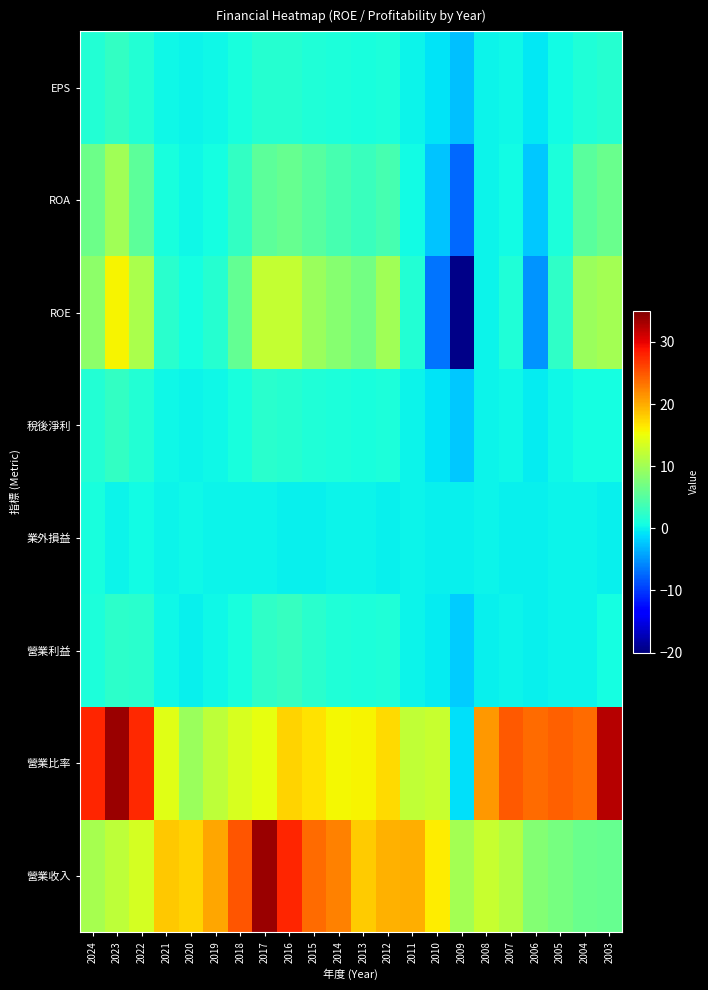

Reading right to left, what are all the values shown in this chart?

營業收入: 2003=6.1	2004=6.3	2005=7.3	2006=7.9	2007=11.2	2008=12.5	2009=10.2	2010=16.1	2011=19.9	2012=19.6	2013=18.2	2014=22.4	2015=23.8	2016=27.9	2017=33.6	2018=25.0	2019=20.2	2020=17.6	2021=18.3	2022=13.5	2023=11.9	2024=10.5
營業比率: 2003=32.4	2004=23.8	2005=24.4	2006=23.8	2007=24.8	2008=21.2	2009=-1.0	2010=12.5	2011=12.1	2012=17.2	2013=15.8	2014=15.5	2015=16.9	2016=17.8	2017=14.8	2018=13.6	2019=11.9	2020=9.5	2021=14.2	2022=27.6	2023=33.6	2024=27.8
營業利益: 2003=0.7	2004=0.1	2005=0.0	2006=-0.2	2007=0.1	2008=-0.1	2009=-2.0	2010=-0.4	2011=0.1	2012=1.4	2013=1.1	2014=1.4	2015=2.0	2016=2.8	2017=2.4	2018=1.0	2019=0.3	2020=-0.2	2021=0.3	2022=1.9	2023=2.3	2024=1.2
業外損益: 2003=-0.0	2004=0.0	2005=0.1	2006=-0.0	2007=-0.2	2008=0.0	2009=-0.2	2010=-0.2	2011=0.1	2012=-0.1	2013=0.1	2014=0.0	2015=-0.1	2016=-0.2	2017=0.1	2018=0.1	2019=0.0	2020=0.3	2021=0.0	2022=0.6	2023=0.2	2024=0.9
稅後淨利: 2003=0.7	2004=0.7	2005=0.2	2006=-0.4	2007=0.2	2008=0.0	2009=-2.2	2010=-0.8	2011=0.2	2012=1.1	2013=0.8	2014=1.2	2015=1.4	2016=1.8	2017=1.9	2018=0.9	2019=0.3	2020=0.1	2021=0.3	2022=1.6	2023=2.7	2024=1.6
ROE: 2003=10.1	2004=9.5	2005=2.4	2006=-5.1	2007=1.5	2008=0.1	2009=-19.5	2010=-6.8	2011=1.7	2012=9.9	2013=6.9	2014=8.3	2015=9.5	2016=12.3	2017=12.3	2018=6.0	2019=1.8	2020=0.7	2021=2.0	2022=10.6	2023=15.8	2024=8.6
ROA: 2003=6.3	2004=5.3	2005=1.1	2006=-2.2	2007=0.6	2008=0.0	2009=-7.5	2010=-2.5	2011=0.6	2012=3.9	2013=3.0	2014=4.0	2015=5.0	2016=6.1	2017=5.4	2018=2.6	2019=0.8	2020=0.3	2021=0.9	2022=5.4	2023=9.9	2024=6.5
EPS: 2003=1.8	2004=1.4	2005=0.4	2006=-0.6	2007=0.3	2008=0.0	2009=-2.7	2010=-0.8	2011=0.2	2012=1.2	2013=0.9	2014=1.2	2015=1.3	2016=1.8	2017=1.9	2018=0.9	2019=0.3	2020=0.1	2021=0.3	2022=1.6	2023=2.7	2024=1.6